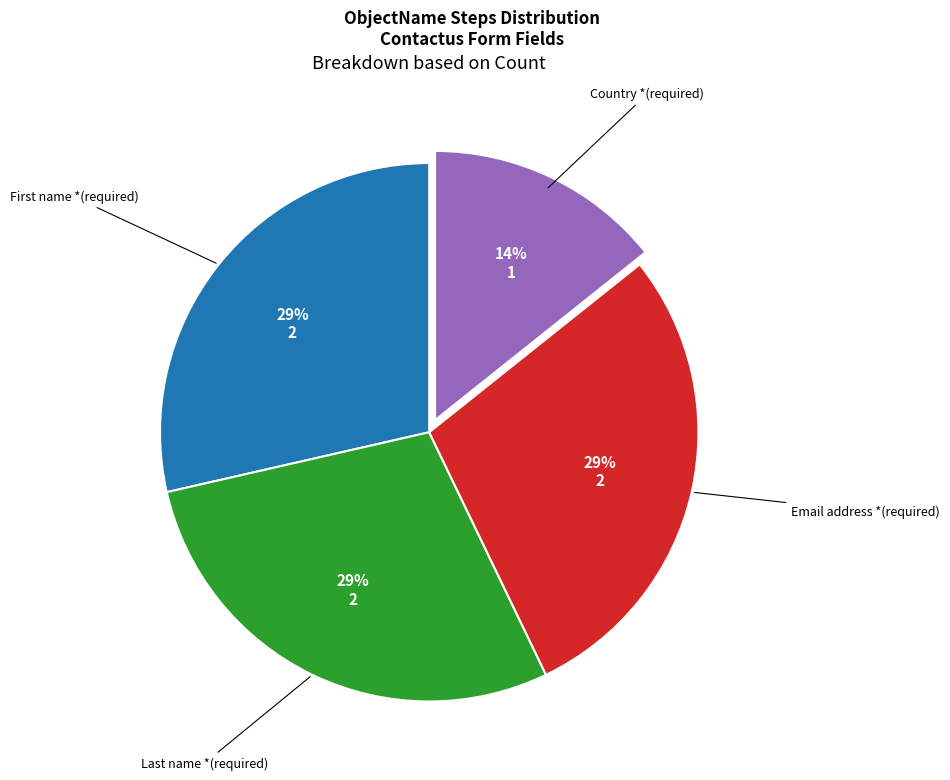

To the nearest percent, what percentage of the pie is Email address *(required)?

29%